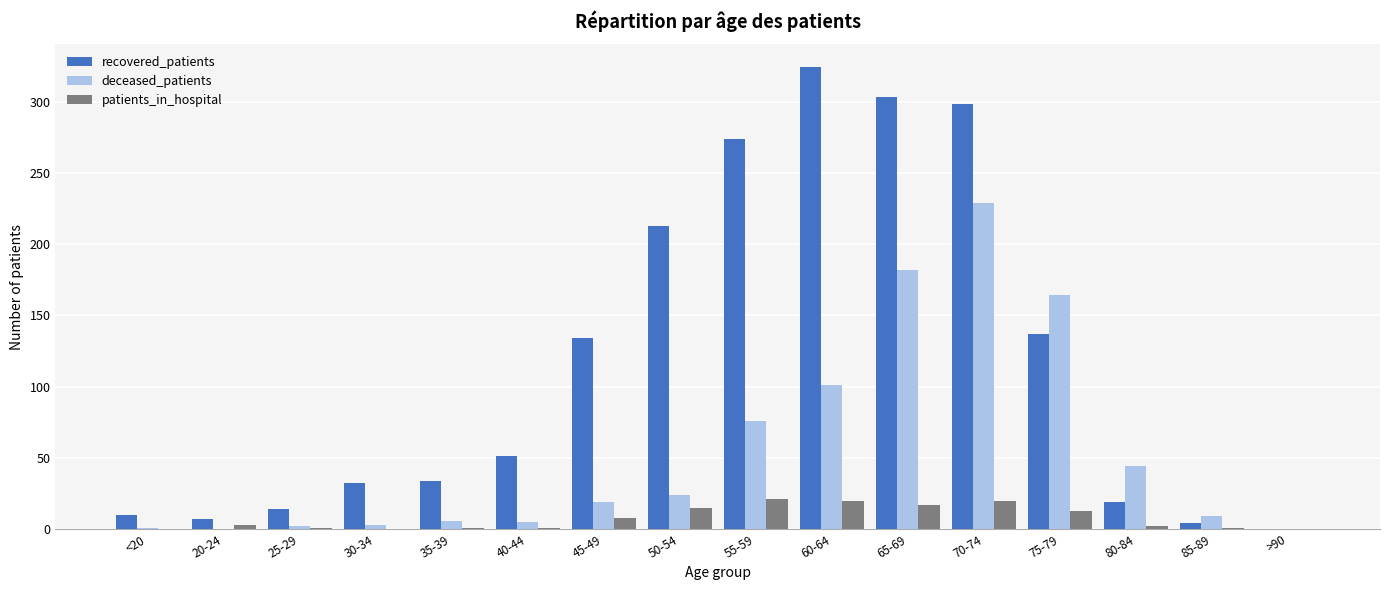

Count the number of categories in the chart.

16